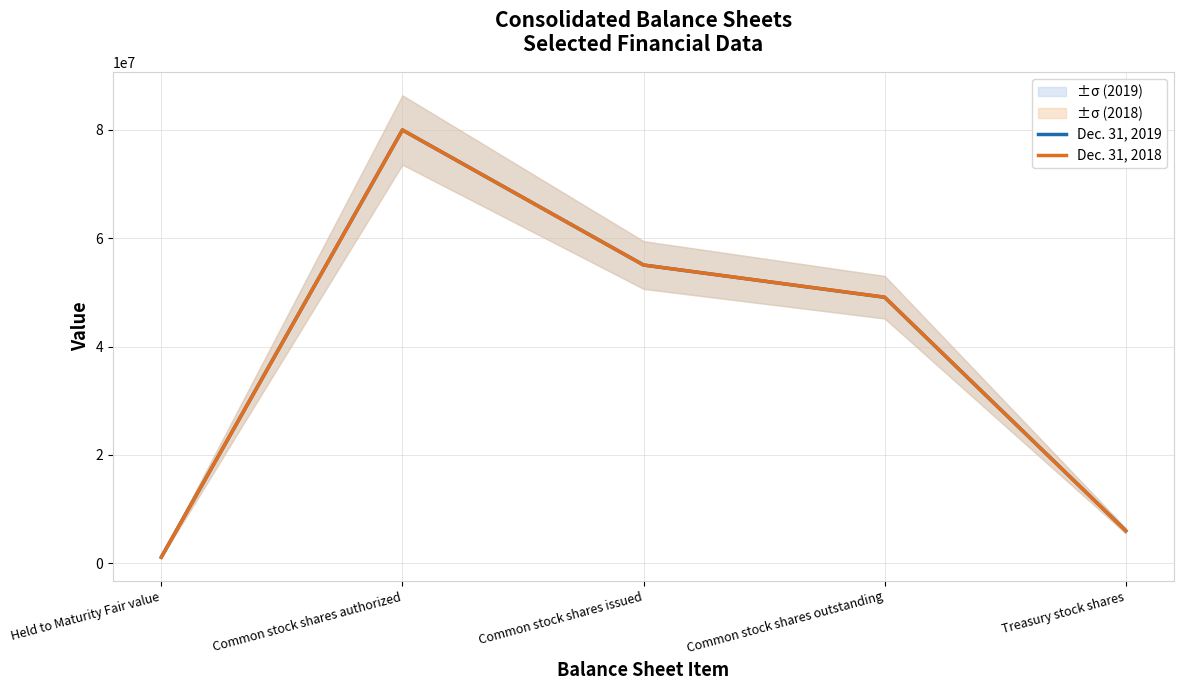

What is the difference between the maximum and second lowest values in the Dec. 31, 2019 series?

74040876